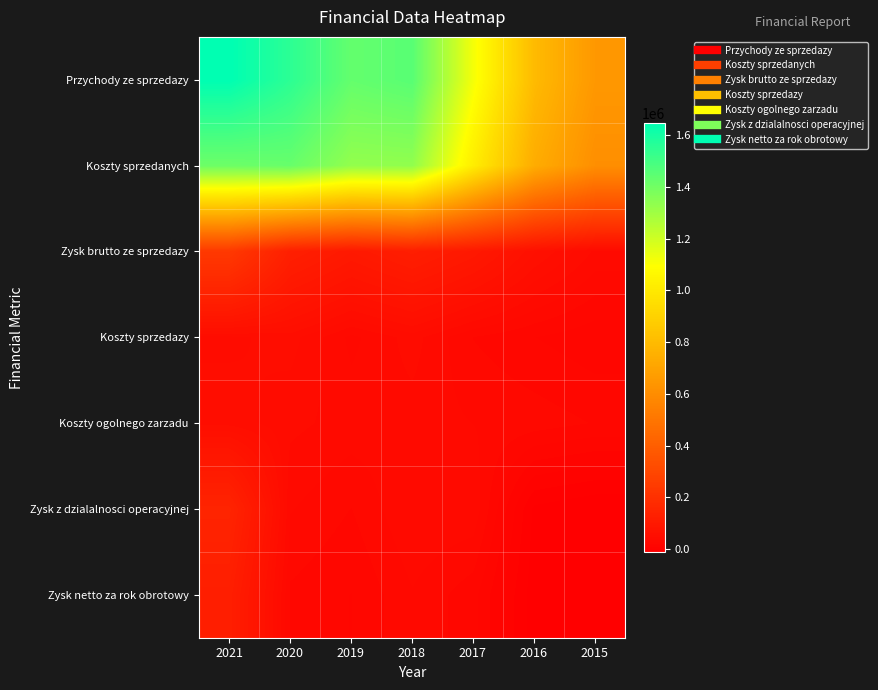

Rank the series at 2015 from highest to lowest value.

Przychody ze sprzedazy, Koszty sprzedanych, Zysk brutto ze sprzedazy, Koszty ogolnego zarzadu, Koszty sprzedazy, Zysk netto za rok obrotowy, Zysk z dzialalnosci operacyjnej